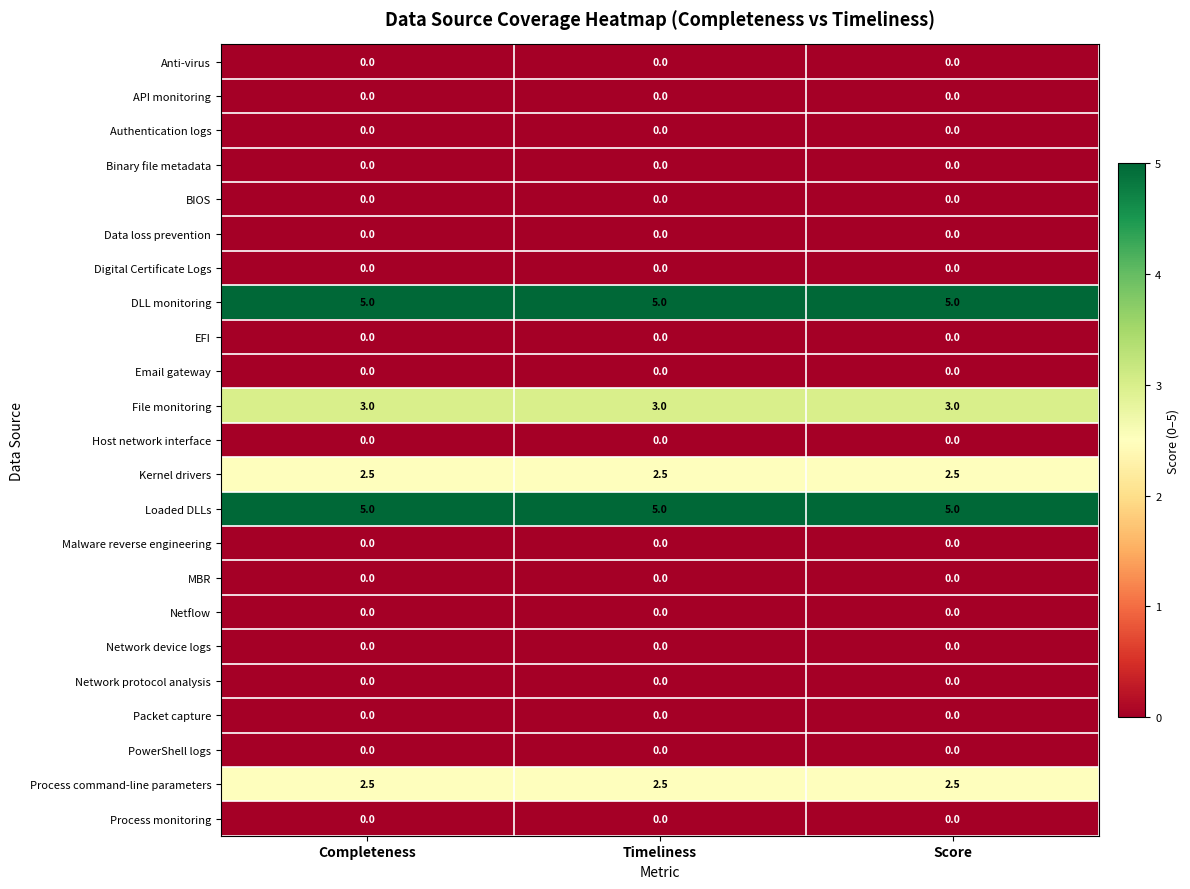

At how many categories does at least one series exceed 2?

3